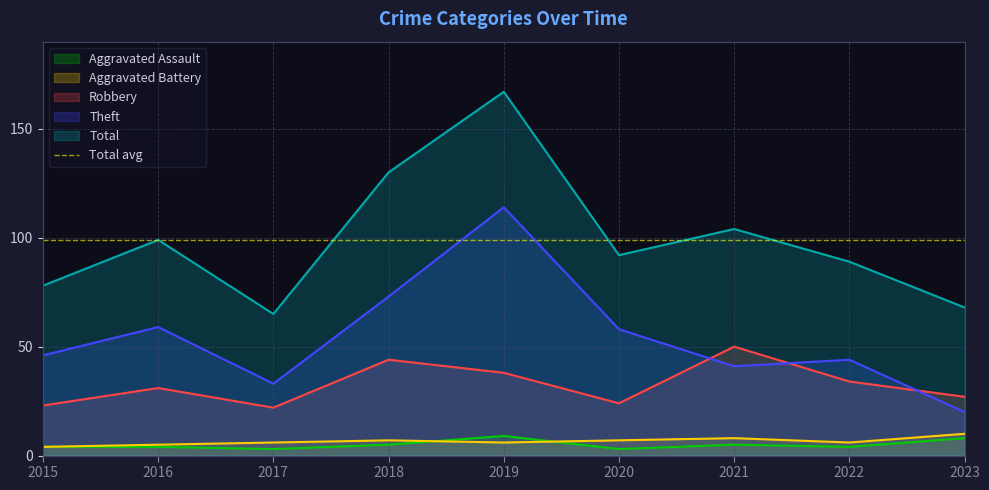

What is the value of the Aggravated Assault point at the 3rd from the left?

3